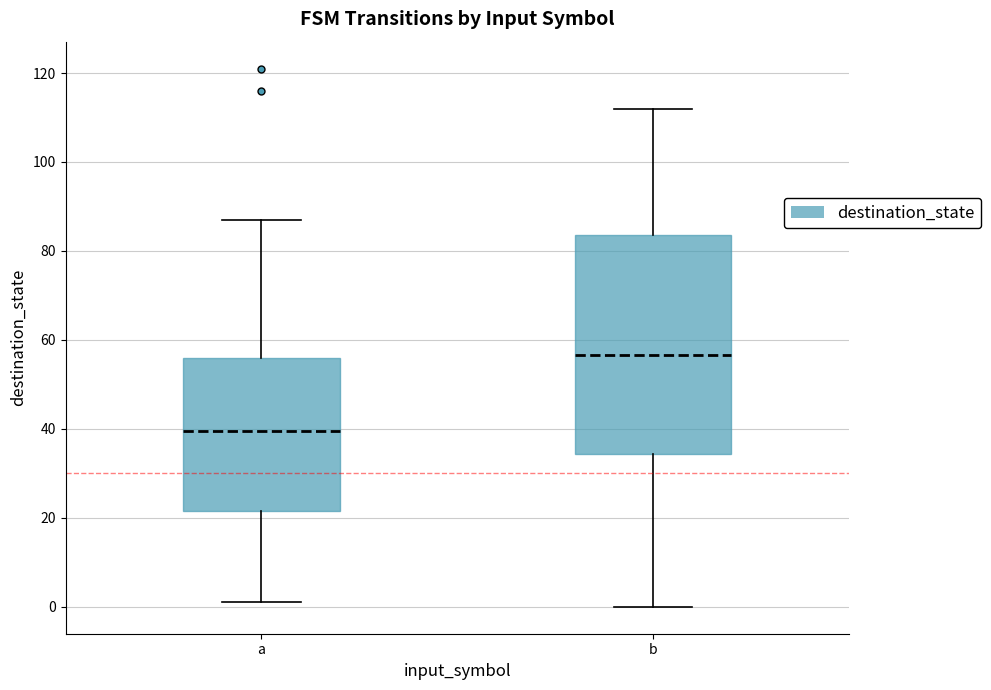

Which box has the highest median line?

b